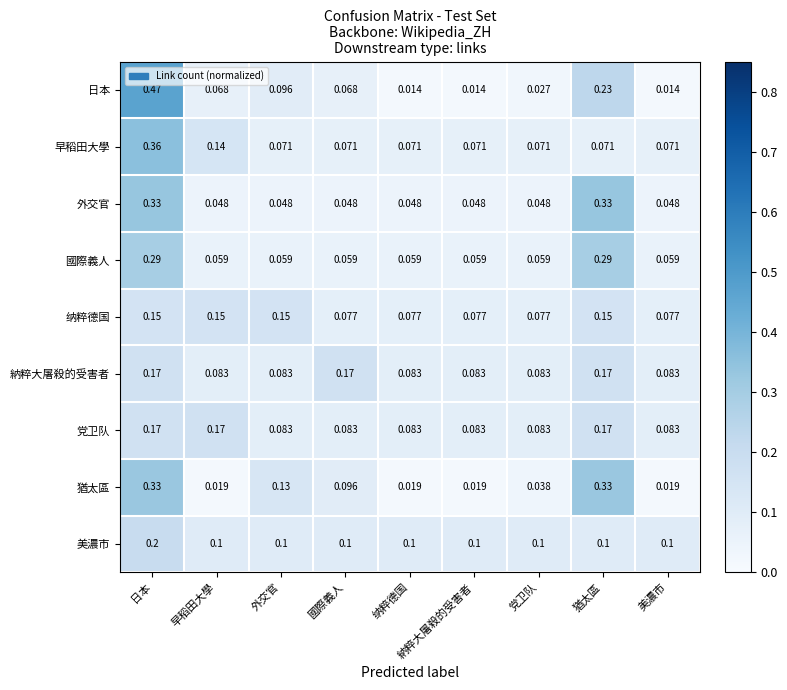

Which series changed the most between 國際義人 and 納粹大屠殺的受害者?

納粹大屠殺的受害者